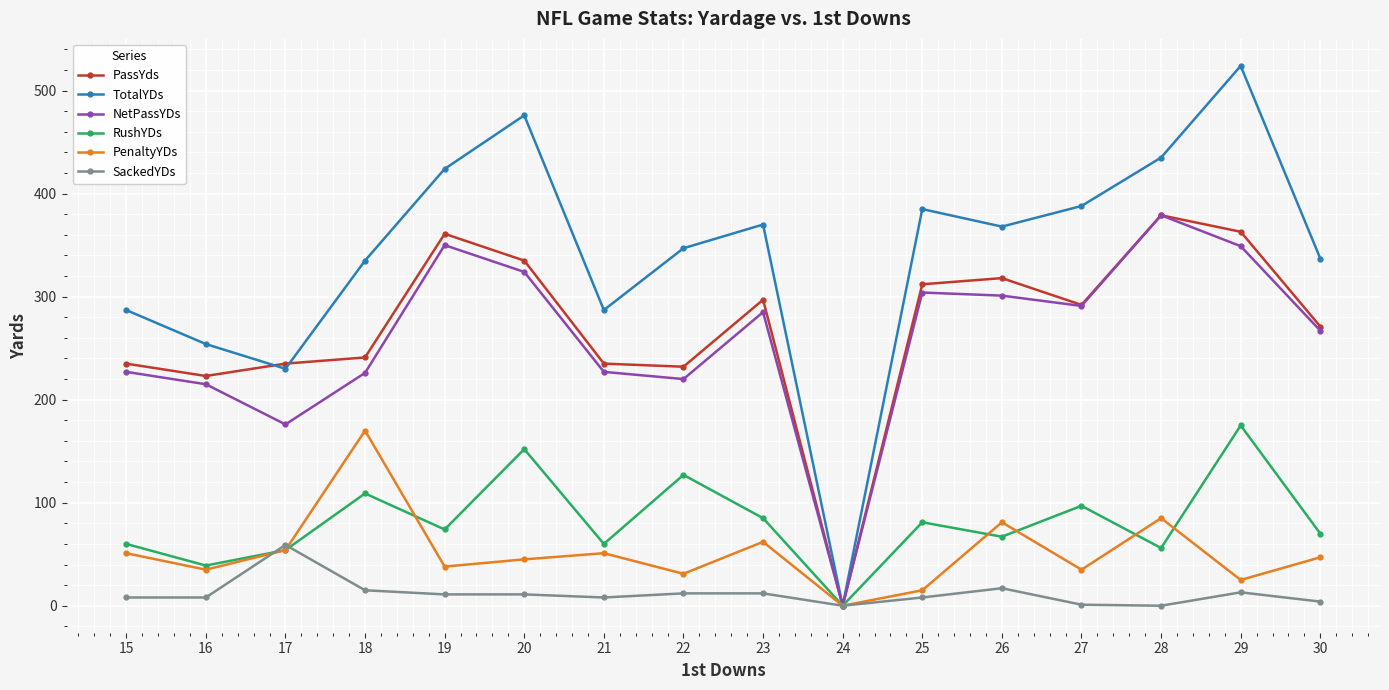

How many positive values does the PenaltyYDs series have?

15